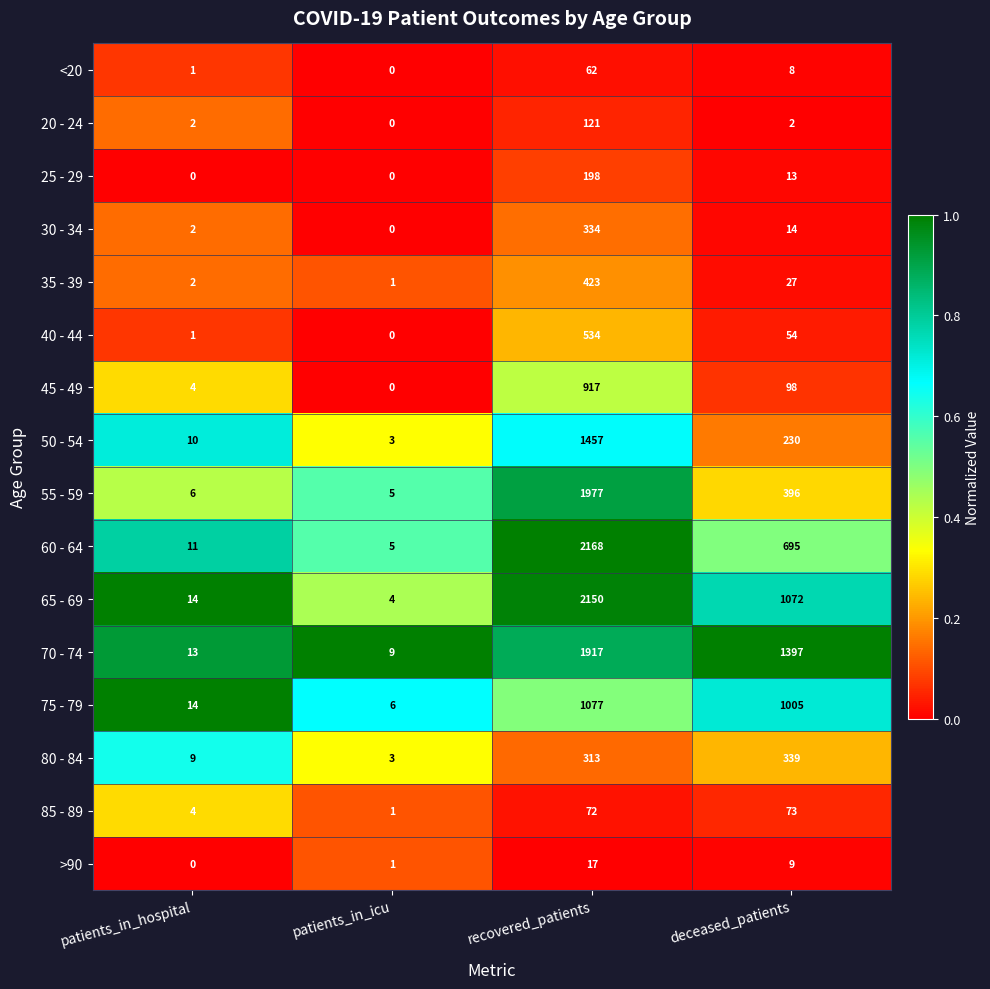

At which category is the sum across all series the highest?

recovered_patients